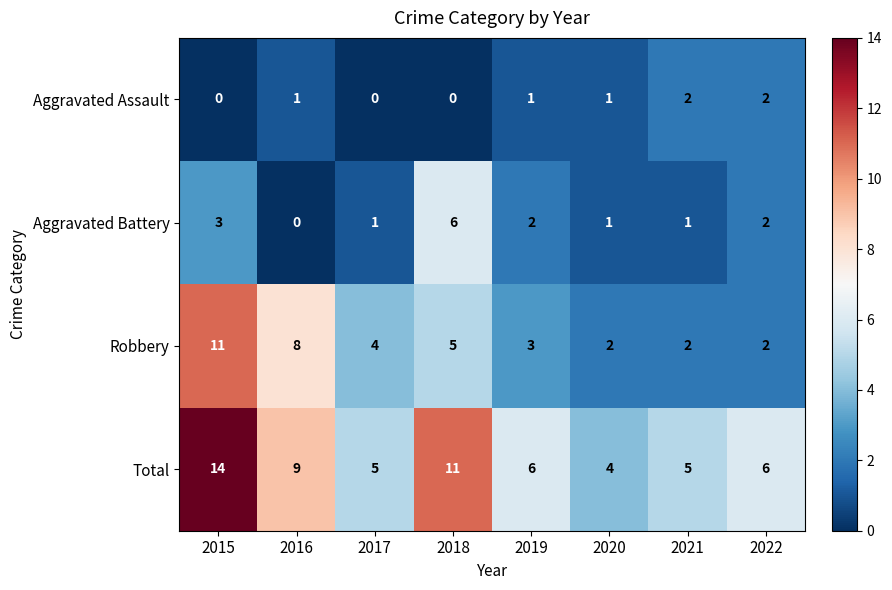

What is the difference between the second highest and minimum values in the Robbery series?

6